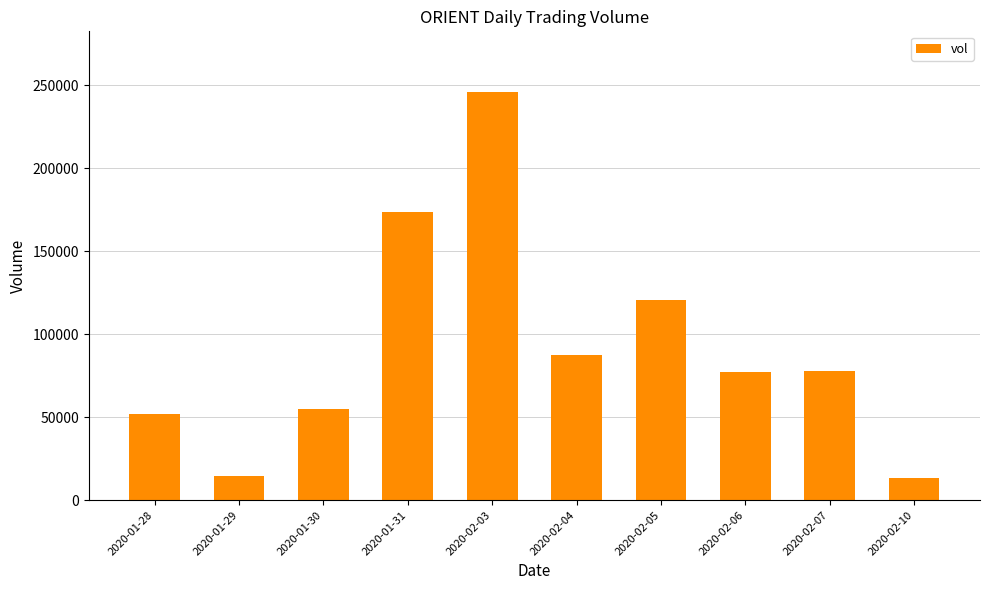

At which label does the data first exceed 77700?

2020-01-31